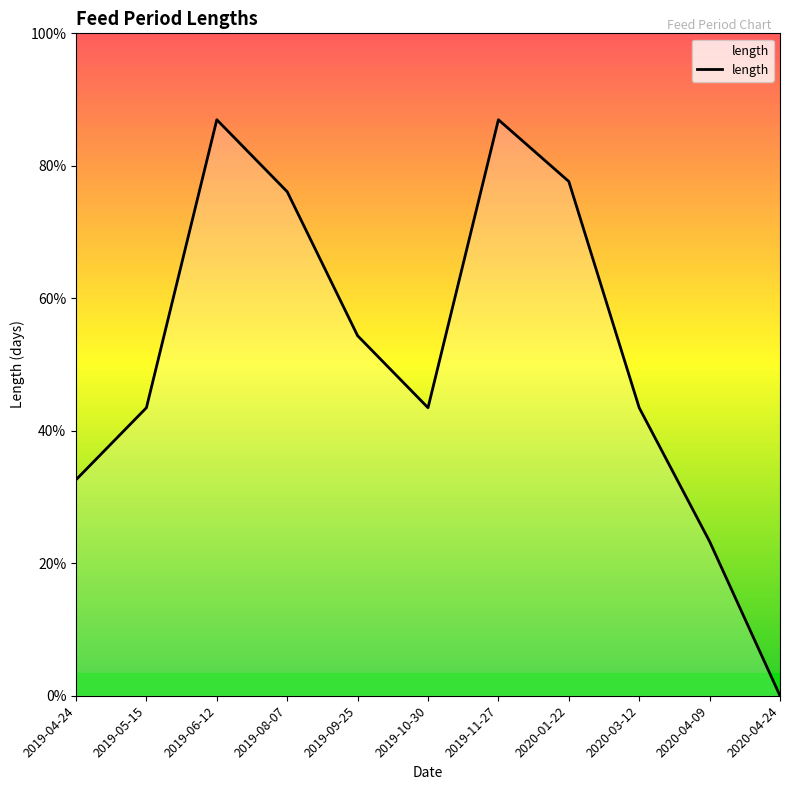

Does the chart display data point markers on the line(s)?

No